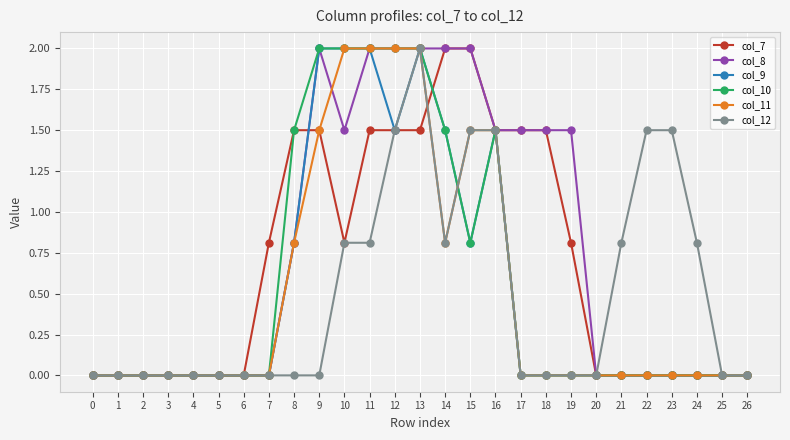

What is the maximum value shown in the chart?

2.0